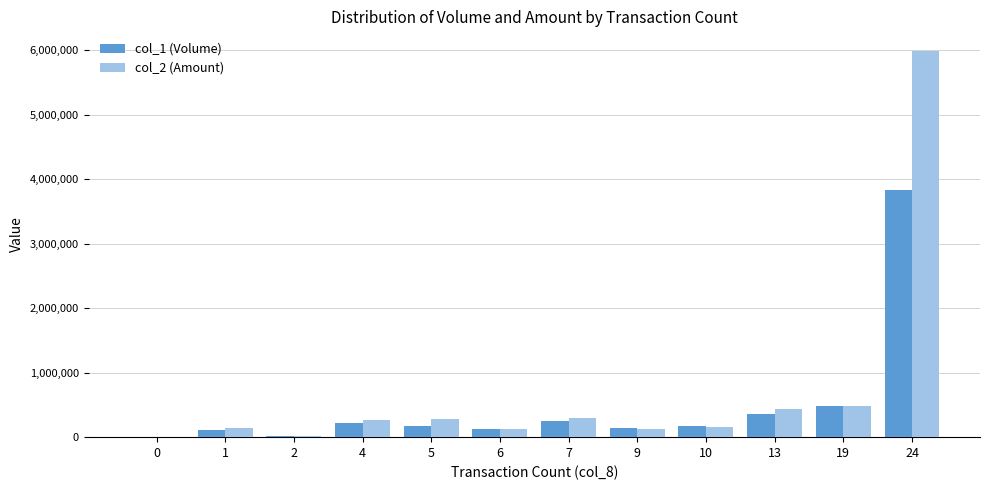

Which series changed the most between 2 and 4?

col_2 (Amount)